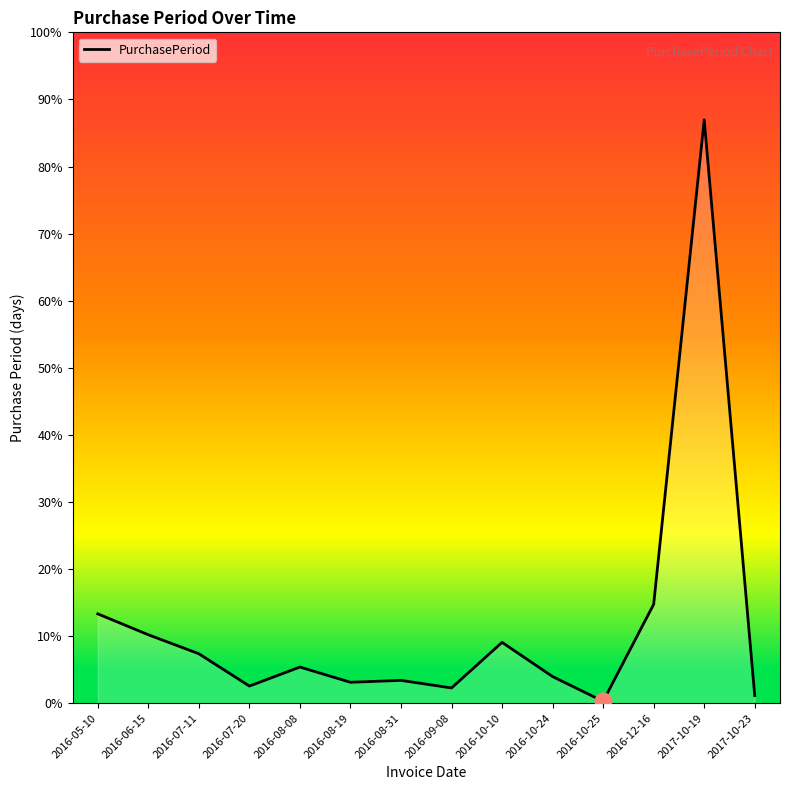

Rank the categories by value from lowest to highest.

2016-10-25, 2017-10-23, 2016-09-08, 2016-07-20, 2016-08-19, 2016-08-31, 2016-10-24, 2016-08-08, 2016-07-11, 2016-10-10, 2016-06-15, 2016-05-10, 2016-12-16, 2017-10-19